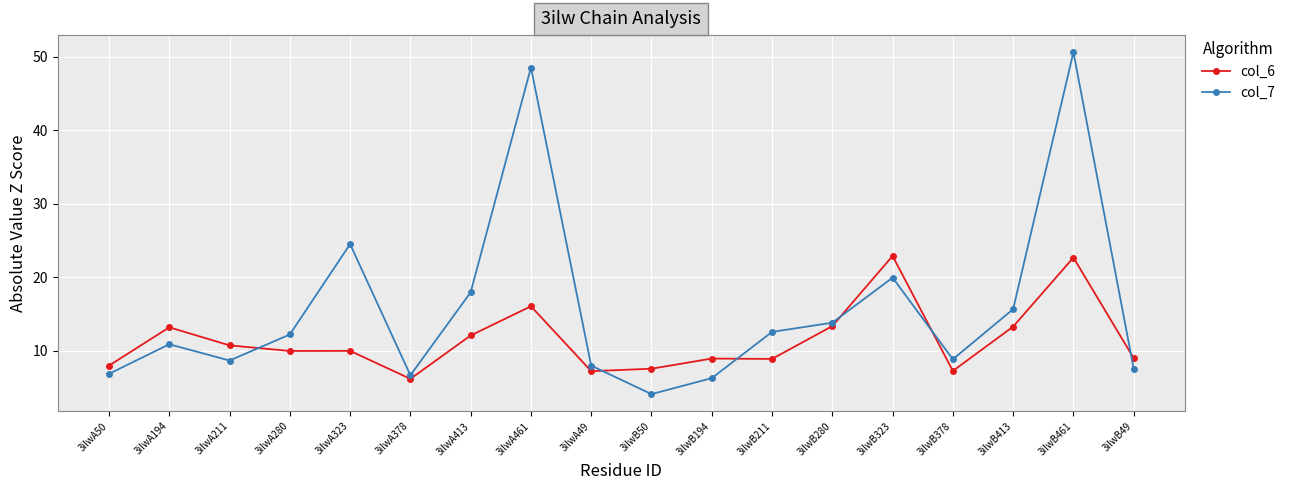

At 3ilwA461, list the series in order from largest to smallest.

col_7, col_6